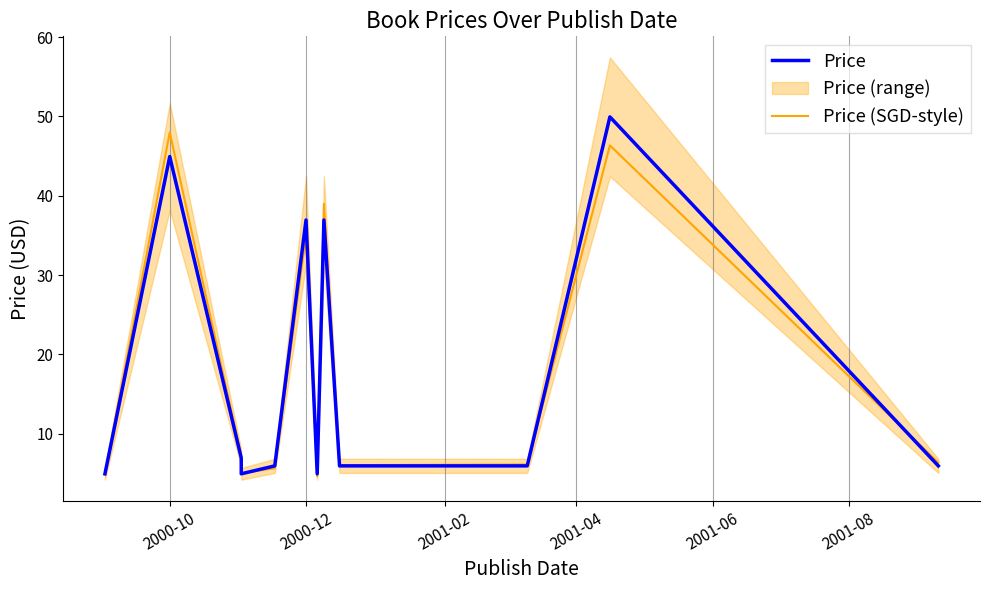

What is the greatest value displayed?

50.0